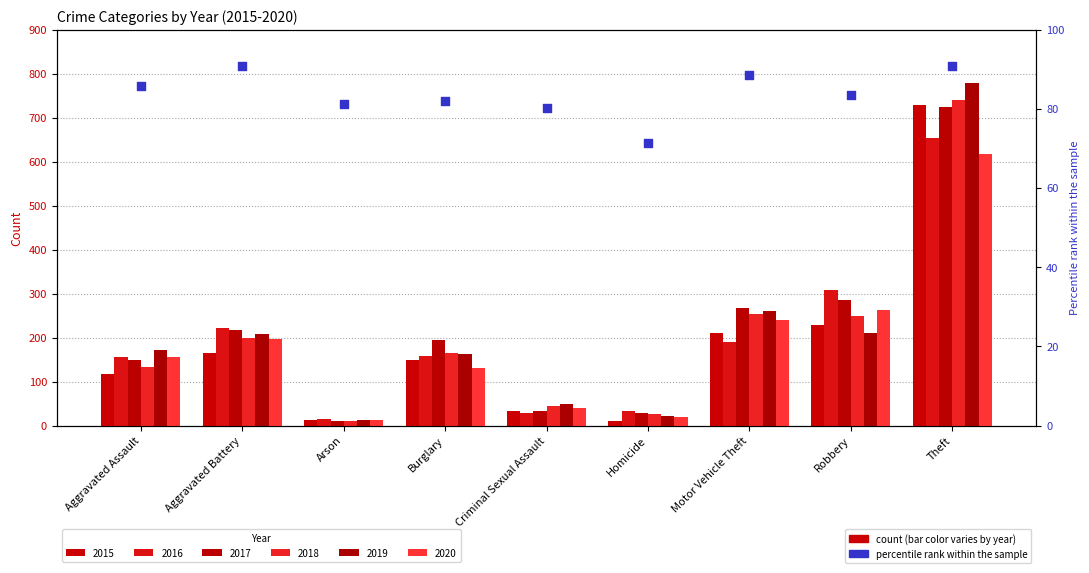

Approximately how many times larger is the value at Aggravated Battery compared to Burglary?

1.1